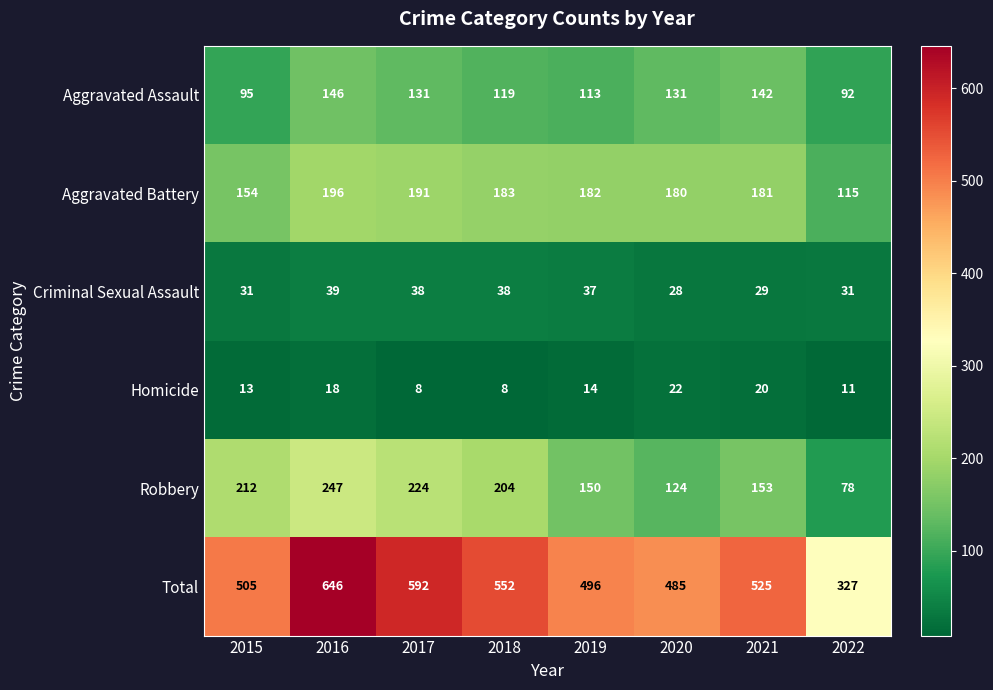

At how many categories does at least one series exceed 499?

5